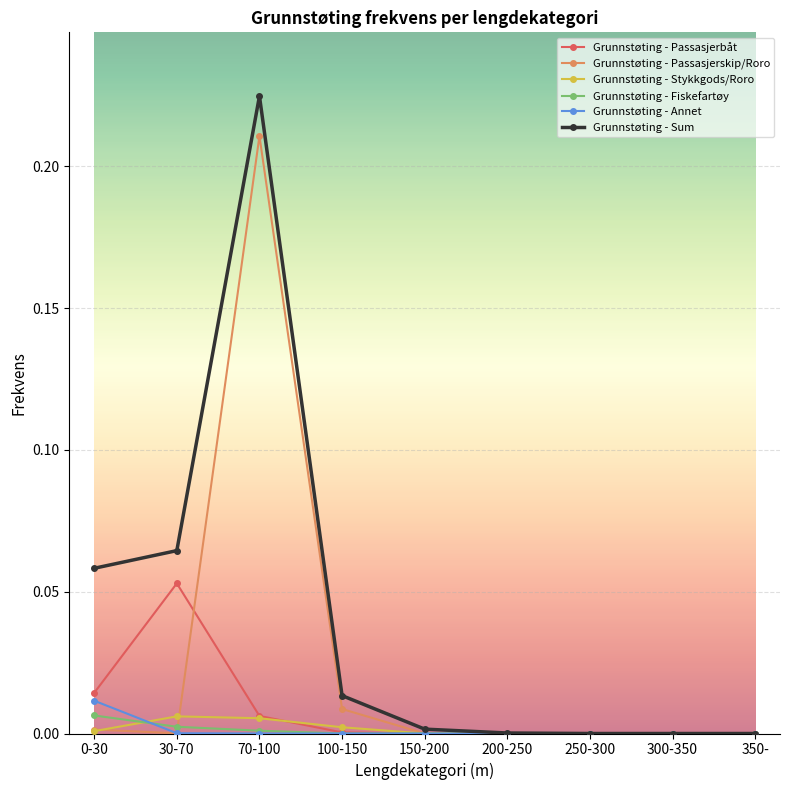

The Grunnstøting - Stykkgods/Roro series shows 0.0 at 70-100. True or false?

True